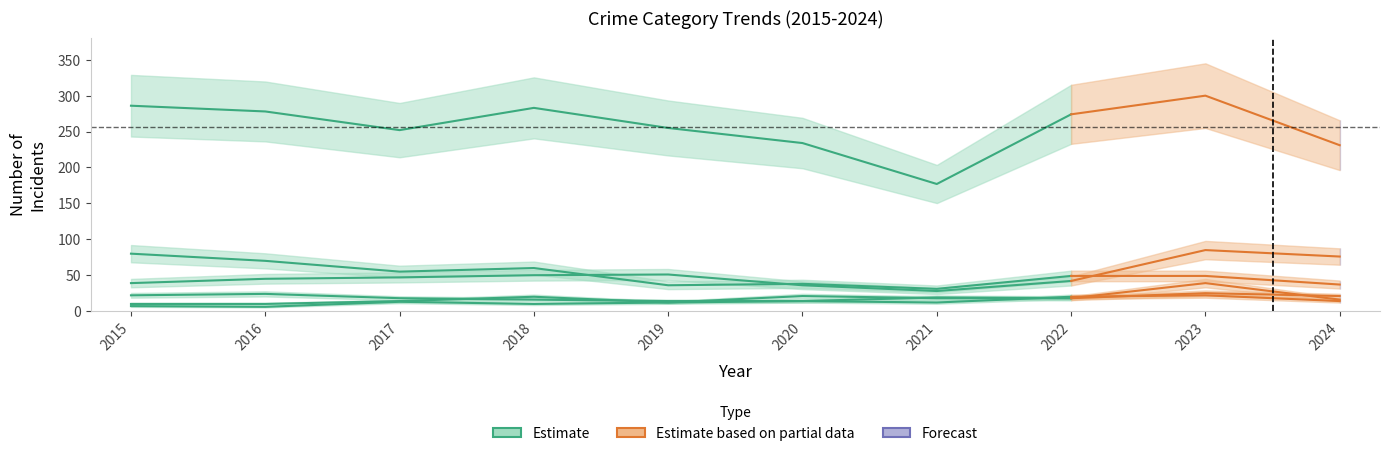

At which label does Aggravated Assault reach its peak?

2023